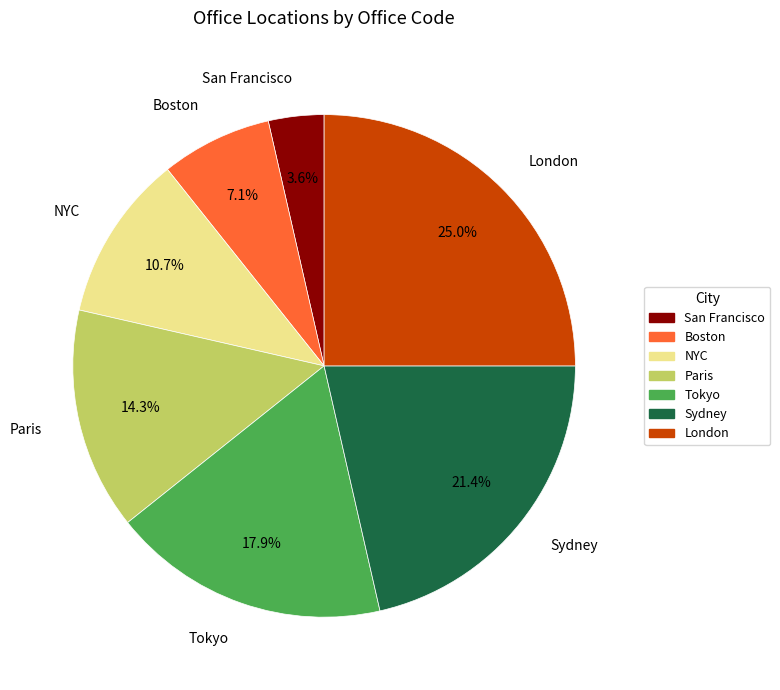

Does any single category account for the majority?

No